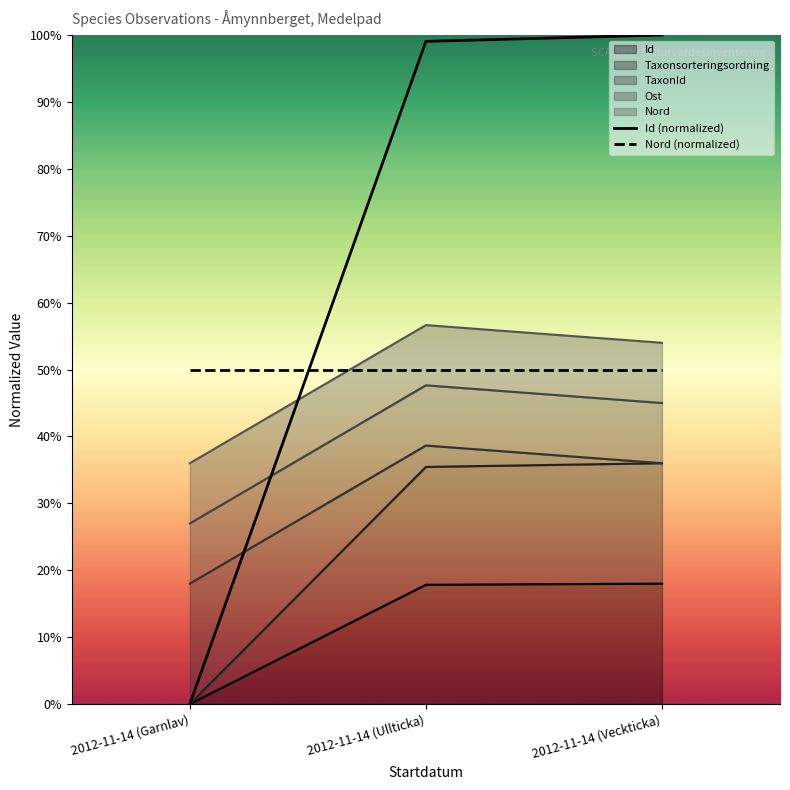

Reading left to right, list all the values displayed in this chart.

Id (normalized): 2012-11-14 (Garnlav)=0.0	2012-11-14 (Ullticka)=1.0	2012-11-14 (Veckticka)=1.0
Nord (normalized): 2012-11-14 (Garnlav)=0.5	2012-11-14 (Ullticka)=0.5	2012-11-14 (Veckticka)=0.5